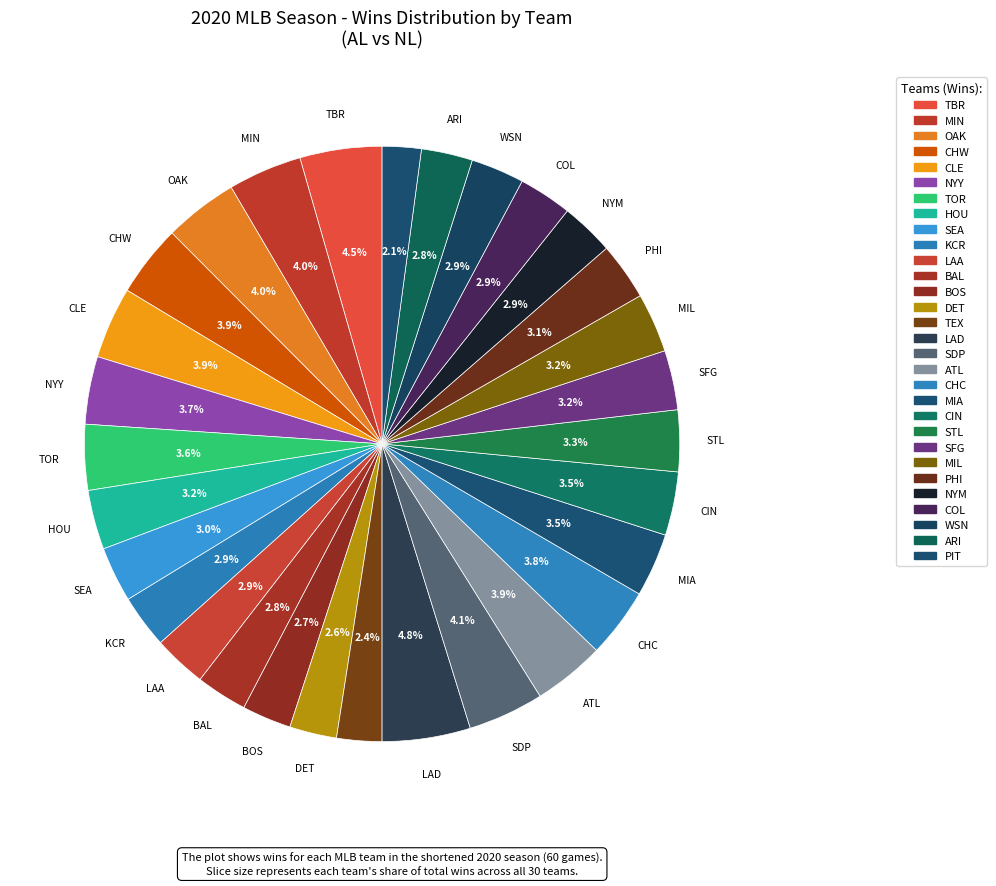

Count the number of slices in the pie.

30